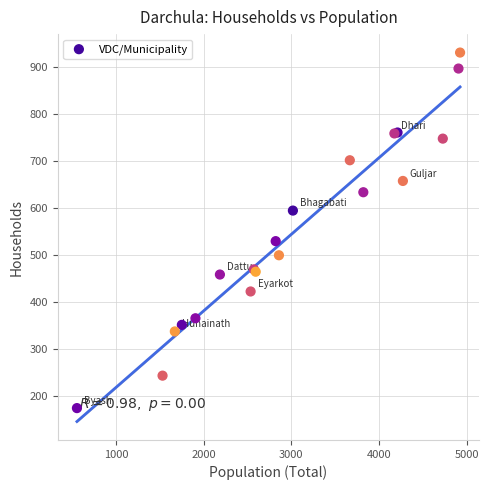

What Y value in the scatter plot is closest to 552?

529